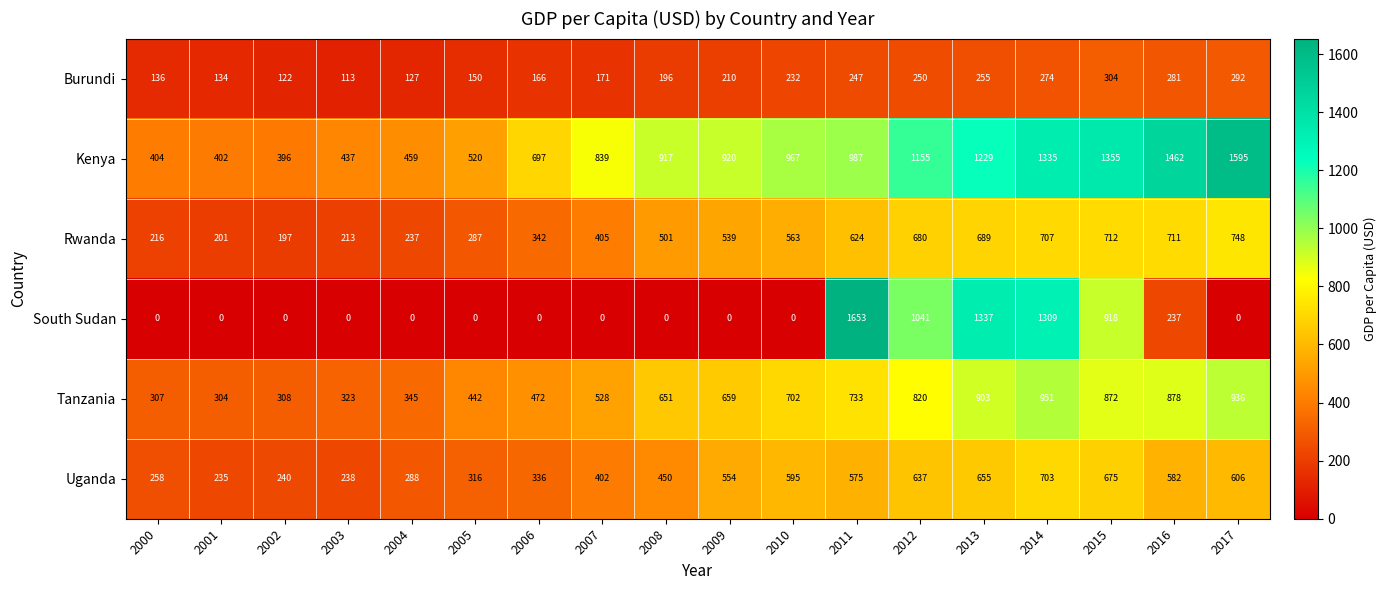

What is the average value of the Kenya series?

893